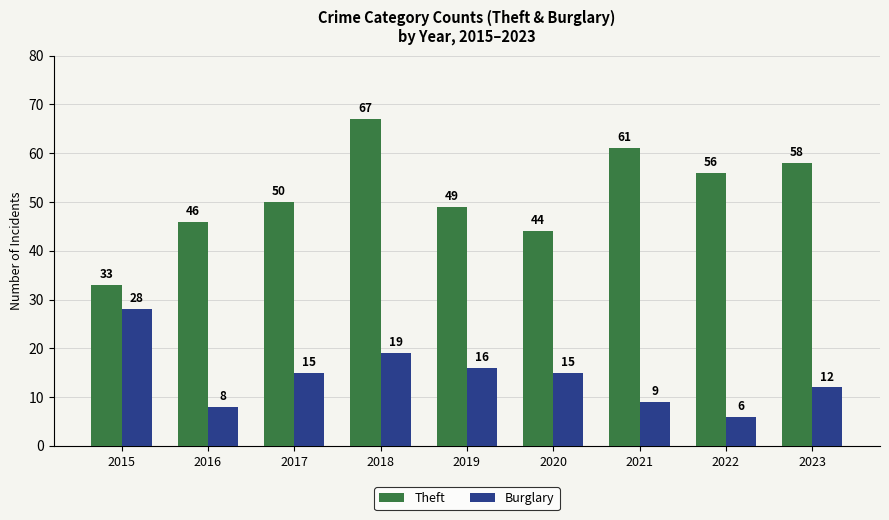

What is the minimum value shown in the chart?

6